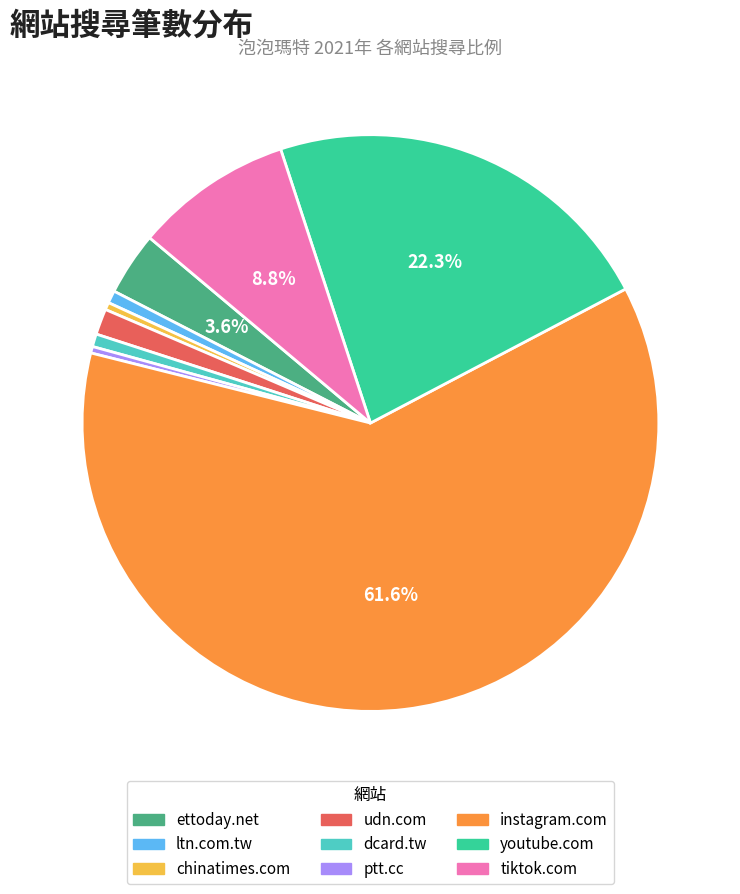

Which slice is the largest?

instagram.com